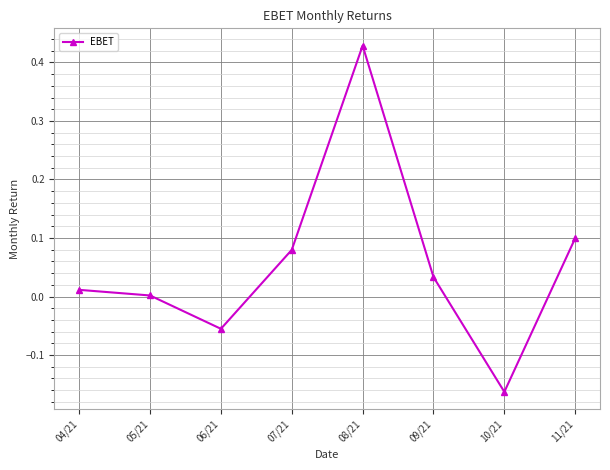

What is the difference between the second highest and minimum values?

0.3